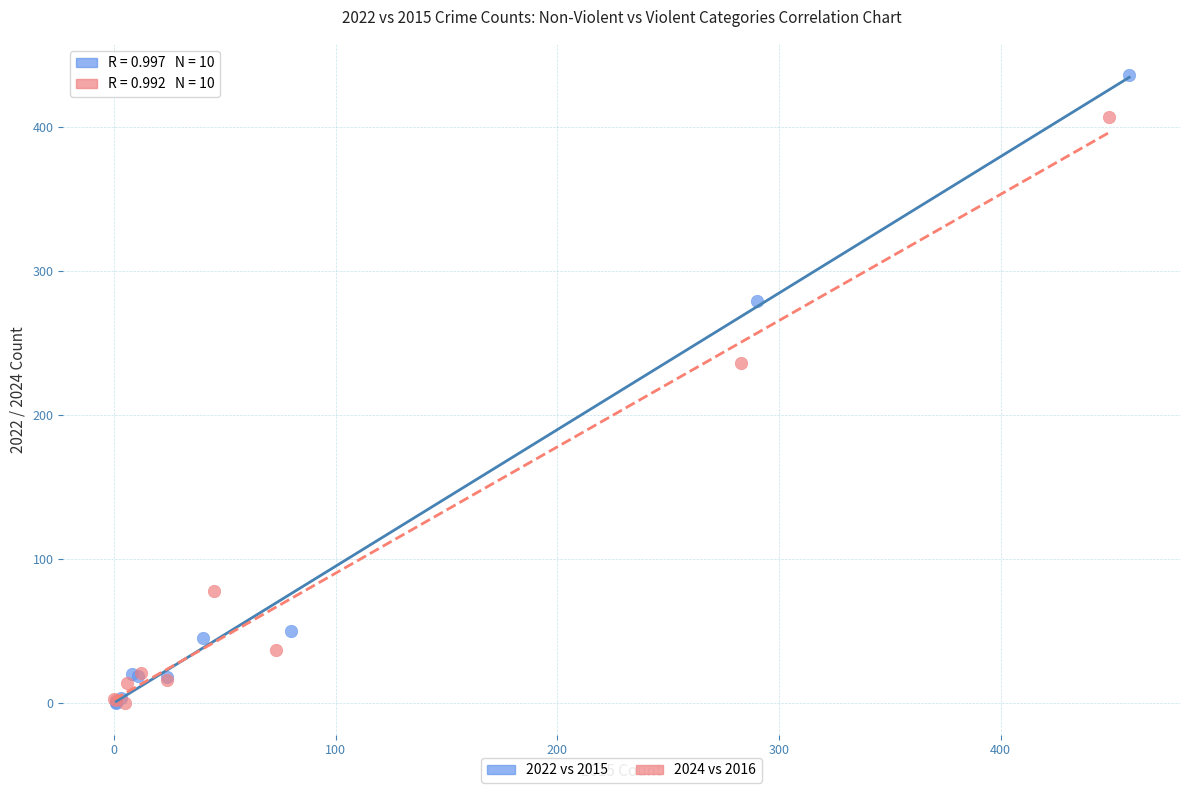

What are all the series names shown in the legend?

2022 vs 2015, 2024 vs 2016